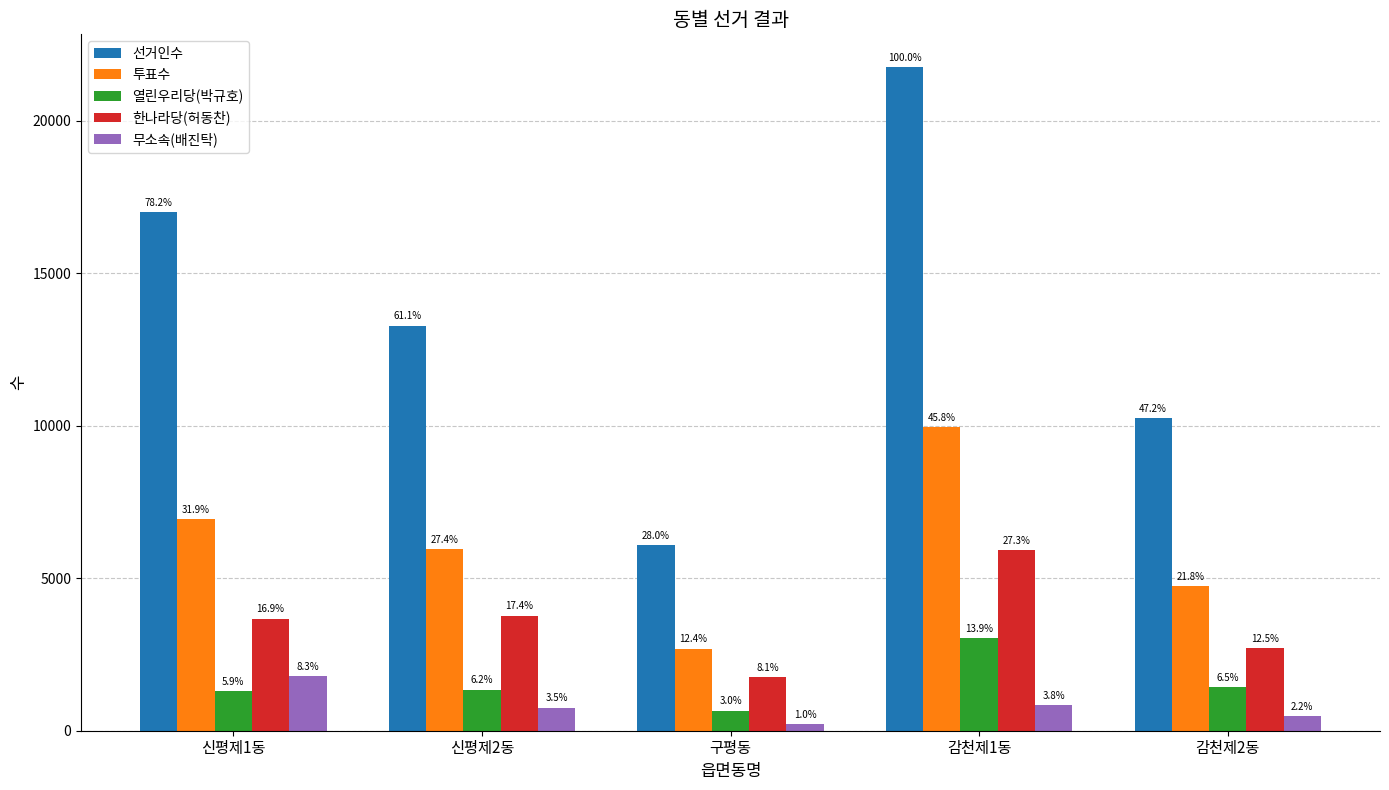

Between 구평동 and 감천제2동, which series saw the biggest shift?

선거인수